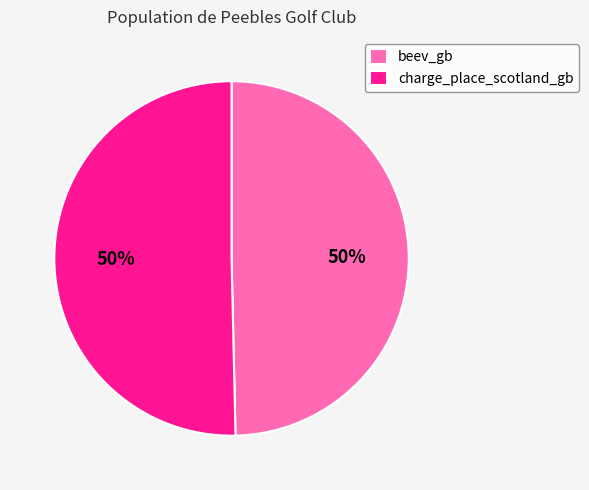

Is it true that beev_gb is 50% of the pie?

True